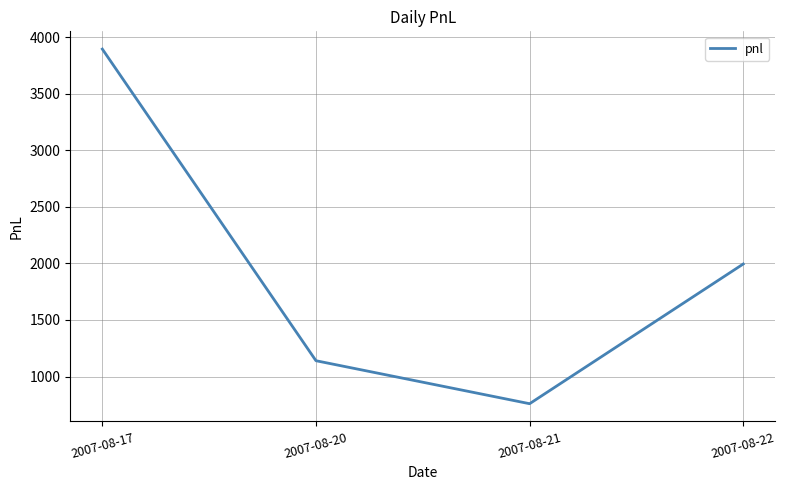

The value at 2007-08-22 is 3498. True or false?

False